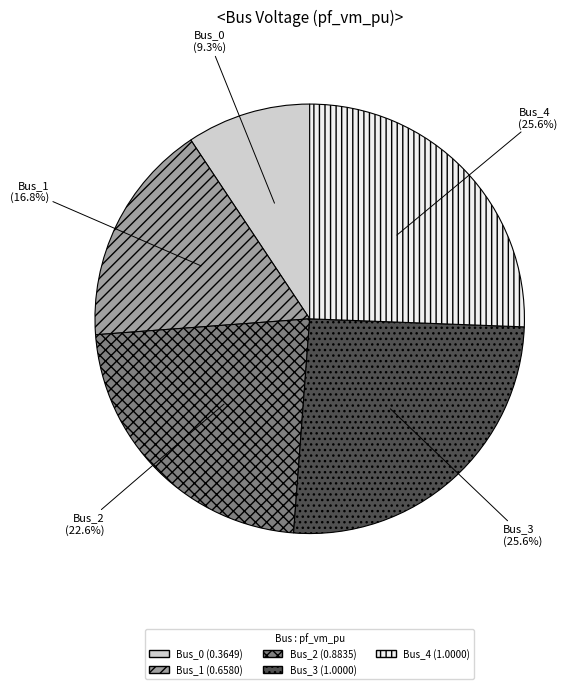

Is there any slice that represents more than half of the pie?

No